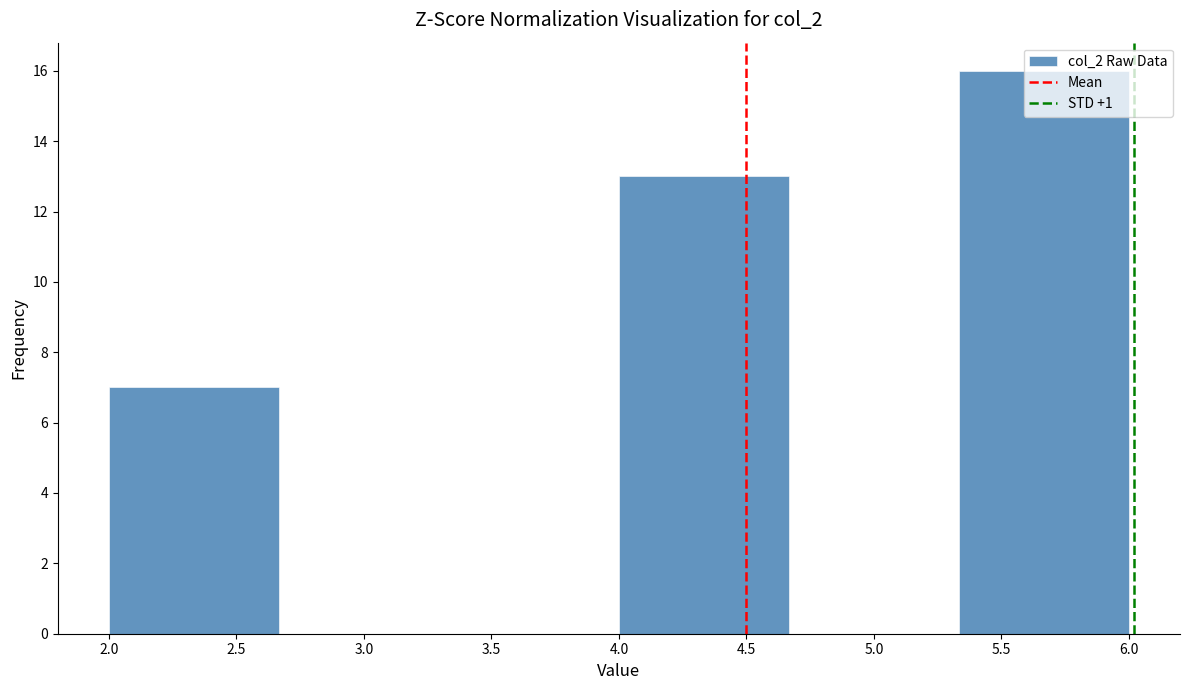

Reading left to right, list every bar in this chart as the range it spans on the x-axis followed by its height. Neither the bar edges nor the heights are printed on the chart, so give them approximately, as read against the axes.

2.00 to 2.65: 7
2.65 to 3.35: 0
3.35 to 4.00: 0
4.00 to 4.65: 13
4.65 to 5.35: 0
5.35 to 6.00: 16